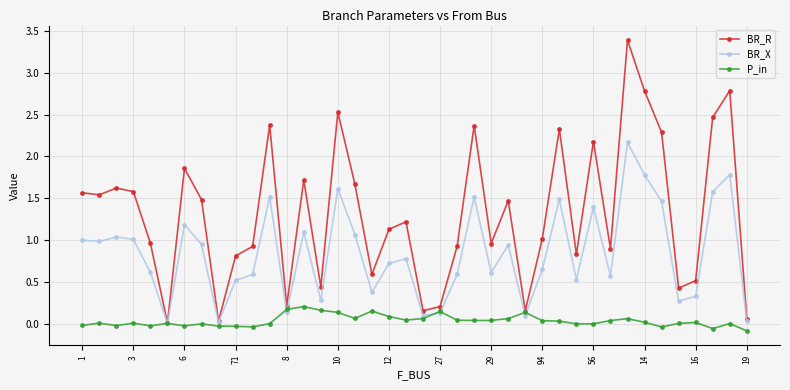

True or false: P_in has more than 1 points higher than both neighbors.

True